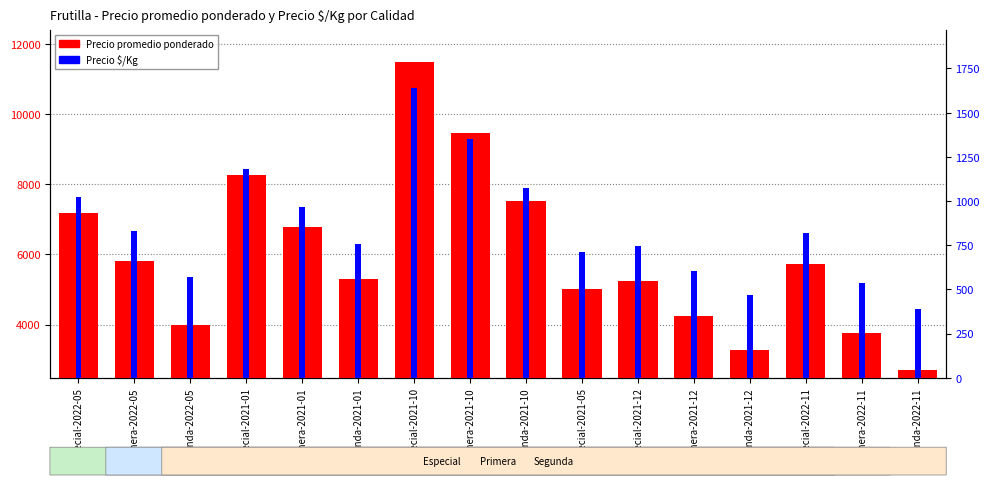

True or false: Precio $/Kg has a value of 298 at Segunda-2021-12.

False